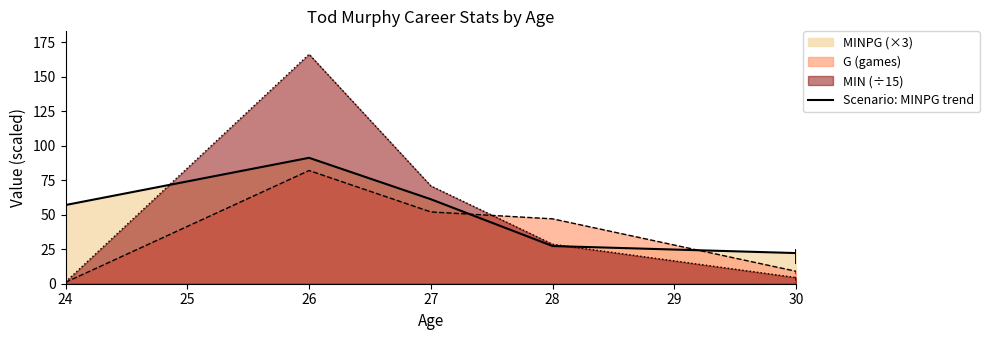

How many interior local valleys (lower than both neighbors) does the data have?

1